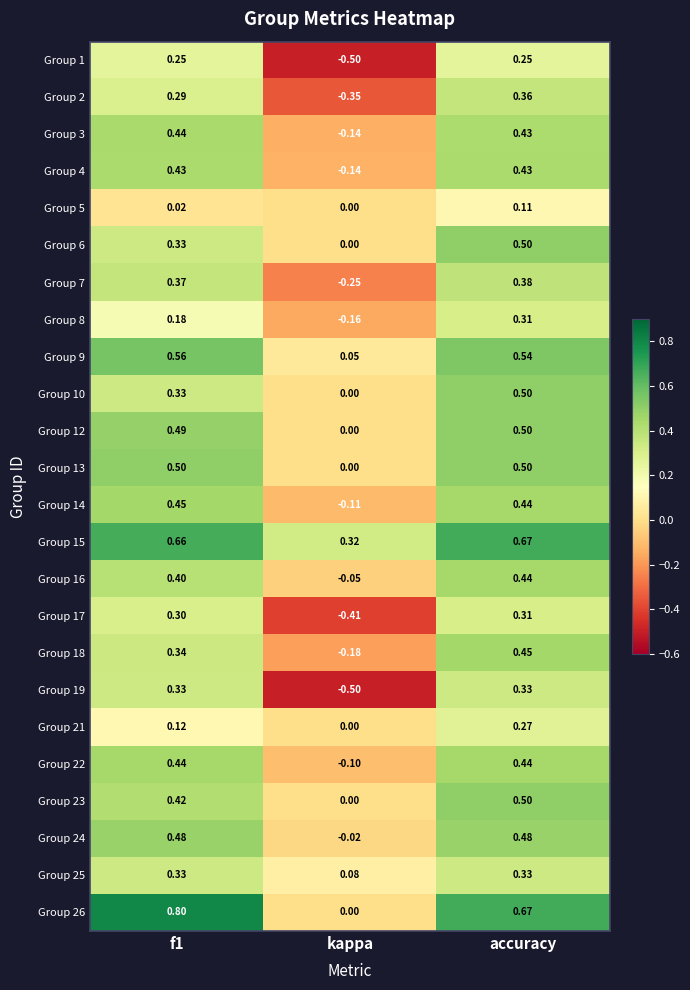

Where is Group 8 nearest to the value 0?

kappa